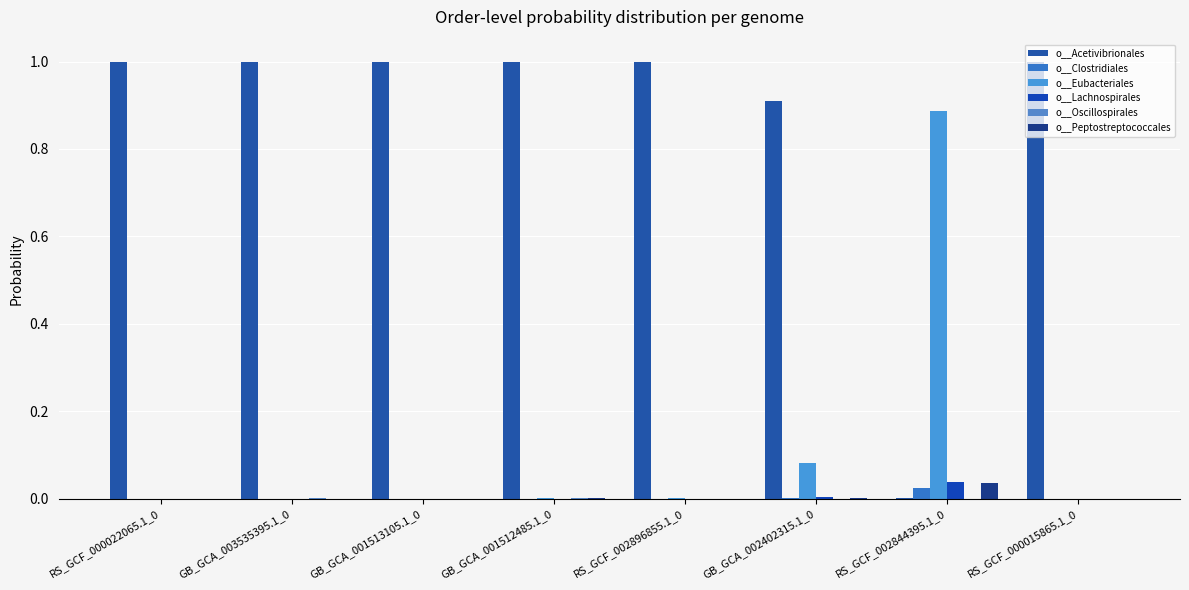

What is the spread (max minus min) of values at GB_GCA_001512485.1_0?

1.0